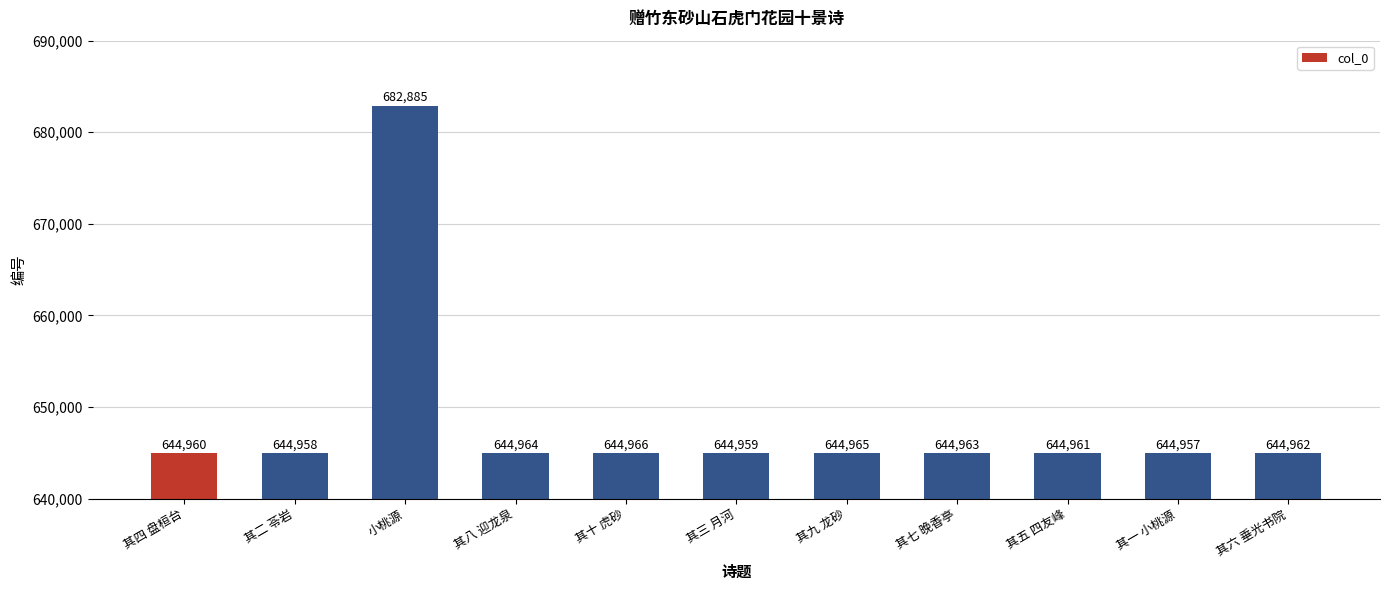

Is it true that the value at 其七 晚香亭 is 165735?

False